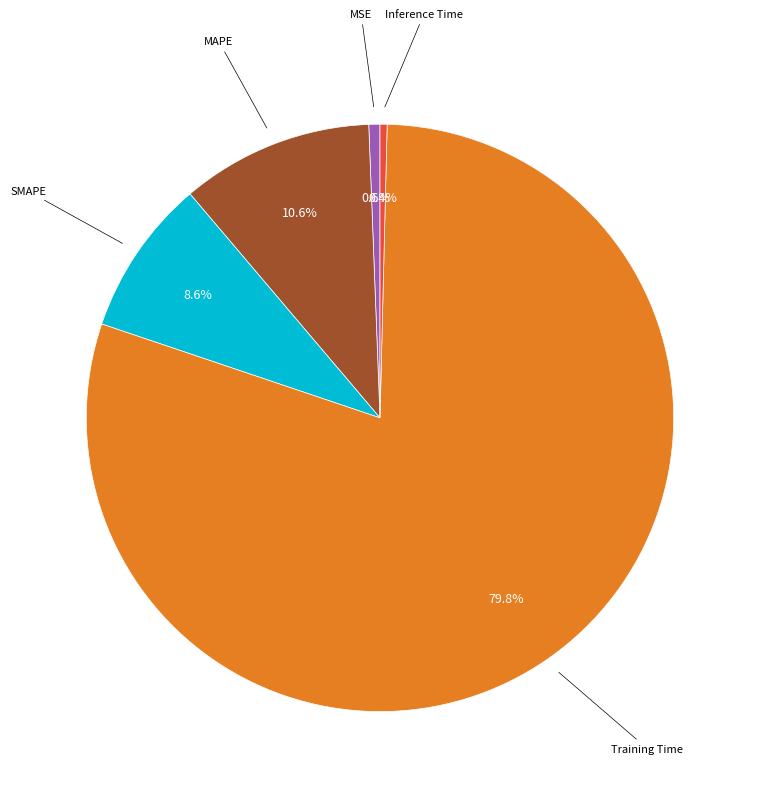

Is there a majority slice in this chart?

Yes